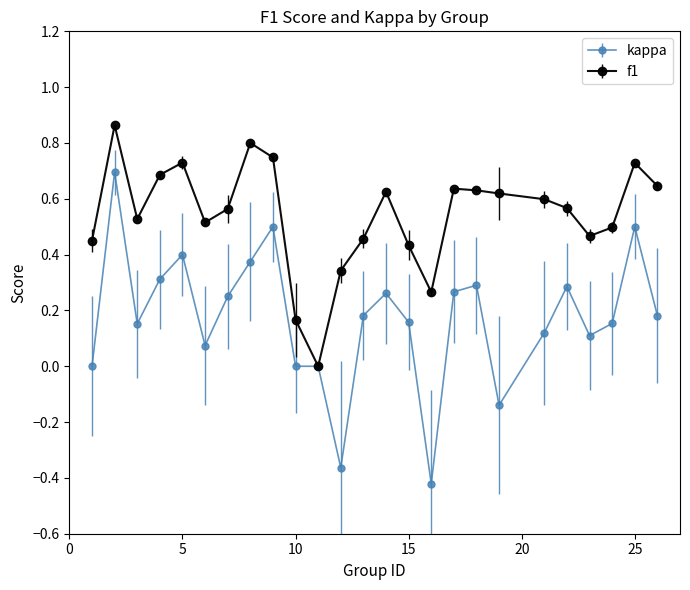

Which series has the largest range (max minus min)?

kappa